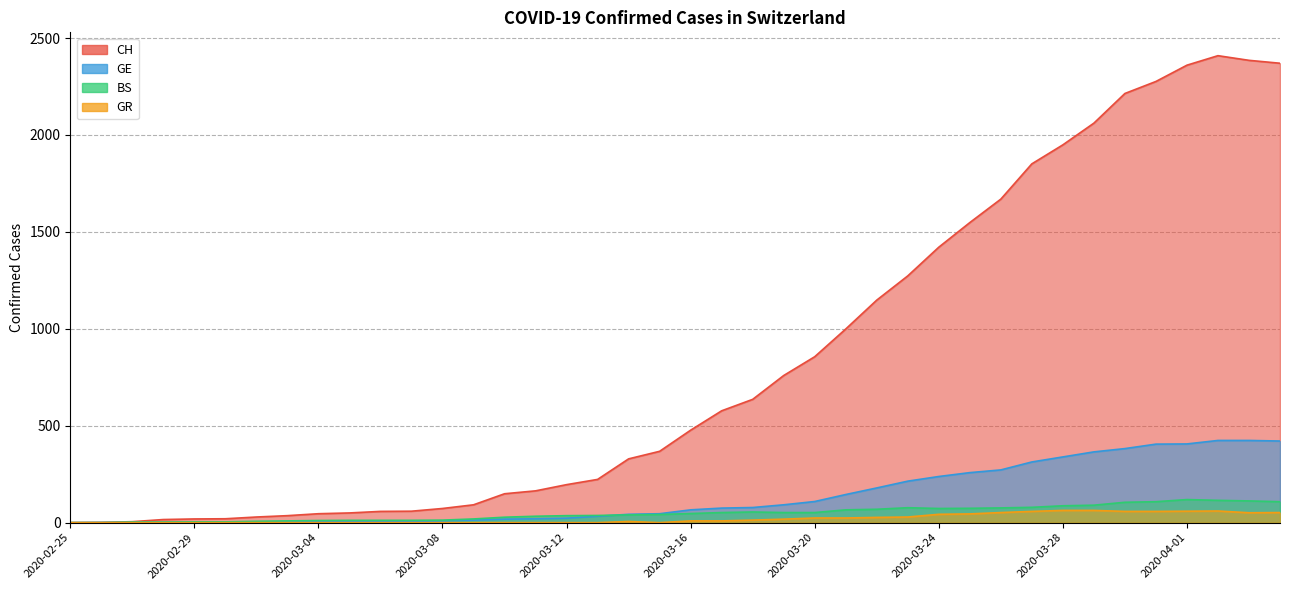

Which series has the widest spread of values?

CH